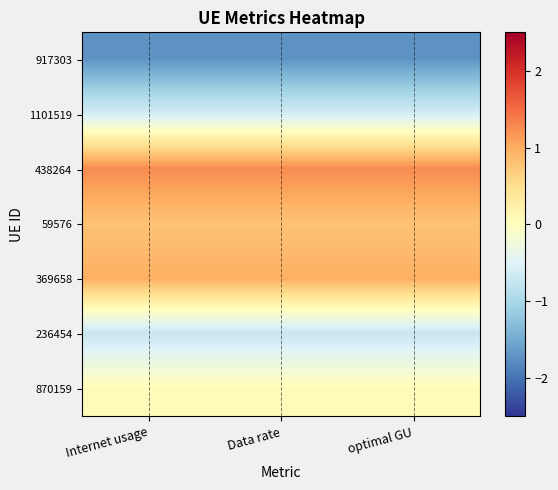

Which has a higher value, Data rate or optimal GU?

Data rate